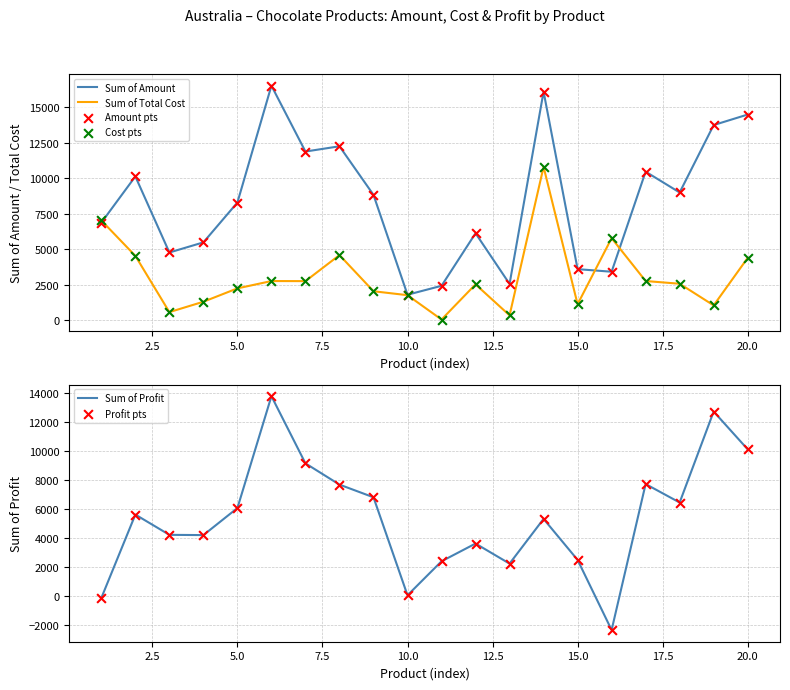

What is the minimum value for Sum of Profit?

-2369.8